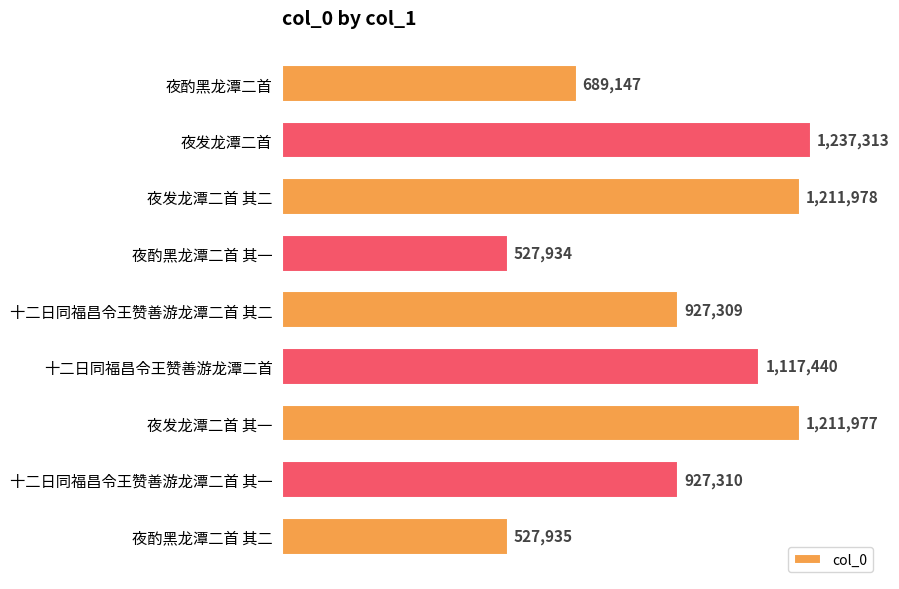

Reading top to bottom, what are all the values shown in this chart?

夜酌黑龙潭二首=689147	夜发龙潭二首=1237313	夜发龙潭二首 其二=1211978	夜酌黑龙潭二首 其一=527934	十二日同福昌令王赞善游龙潭二首 其二=927309	十二日同福昌令王赞善游龙潭二首=1117440	夜发龙潭二首 其一=1211977	十二日同福昌令王赞善游龙潭二首 其一=927310	夜酌黑龙潭二首 其二=527935